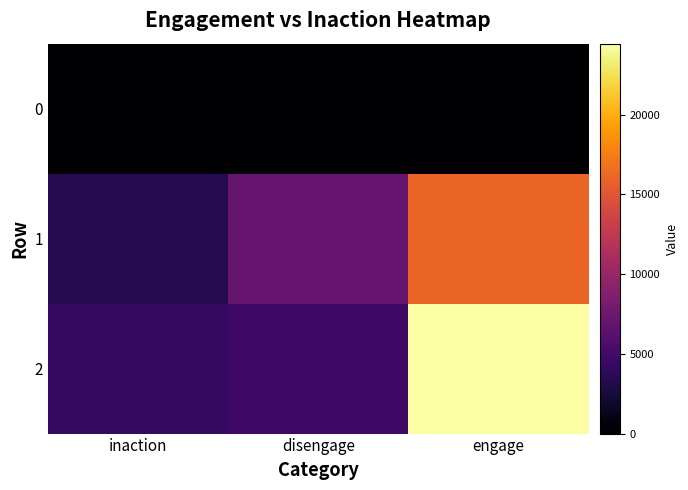

How many categories are shown in the chart?

3